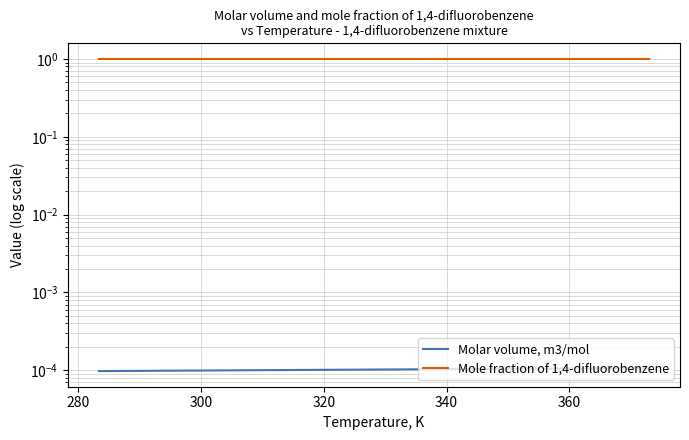

What is the highest value of the Mole fraction of 1,4-difluorobenzene series?

1.0